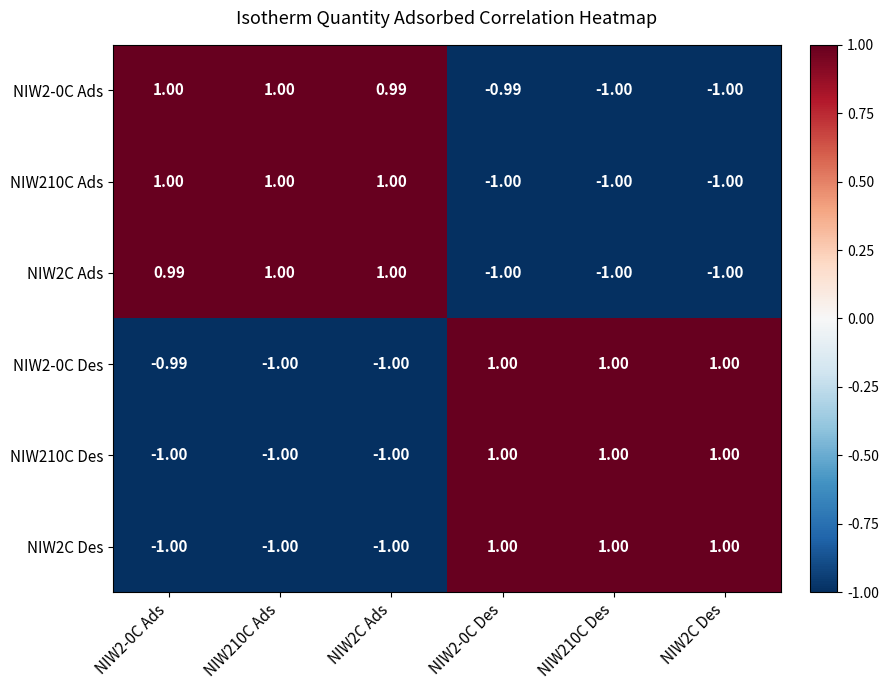

Is the value of NIW2C Ads at NIW210C Ads greater than the value of NIW210C Ads at NIW210C Des?

Yes